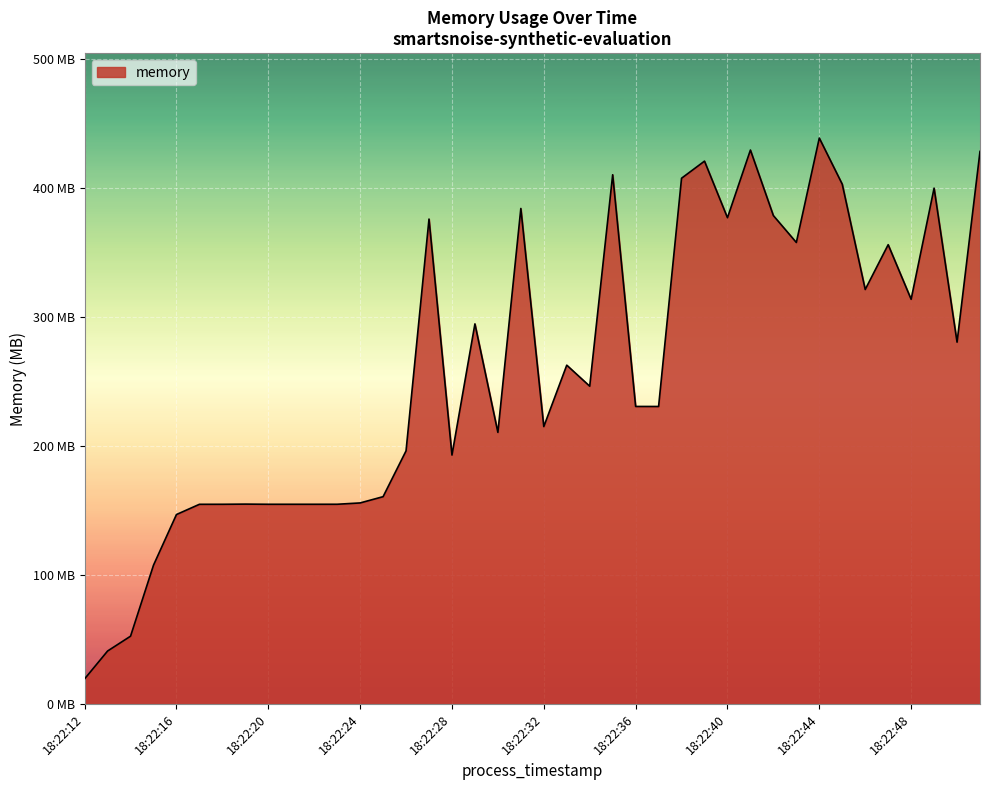

Rank the categories by value from highest to lowest.

18:22:44, 18:22:41, 18:22:51, 18:22:39, 18:22:35, 18:22:38, 18:22:45, 18:22:49, 18:22:31, 18:22:42, 18:22:40, 18:22:27, 18:22:43, 18:22:47, 18:22:46, 18:22:48, 18:22:29, 18:22:50, 18:22:33, 18:22:34, 18:22:36, 18:22:37, 18:22:32, 18:22:30, 18:22:26, 18:22:28, 18:22:25, 18:22:24, 18:22:19, 18:22:23, 18:22:20, 18:22:21, 18:22:22, 18:22:18, 18:22:17, 18:22:16, 18:22:15, 18:22:14, 18:22:13, 18:22:12